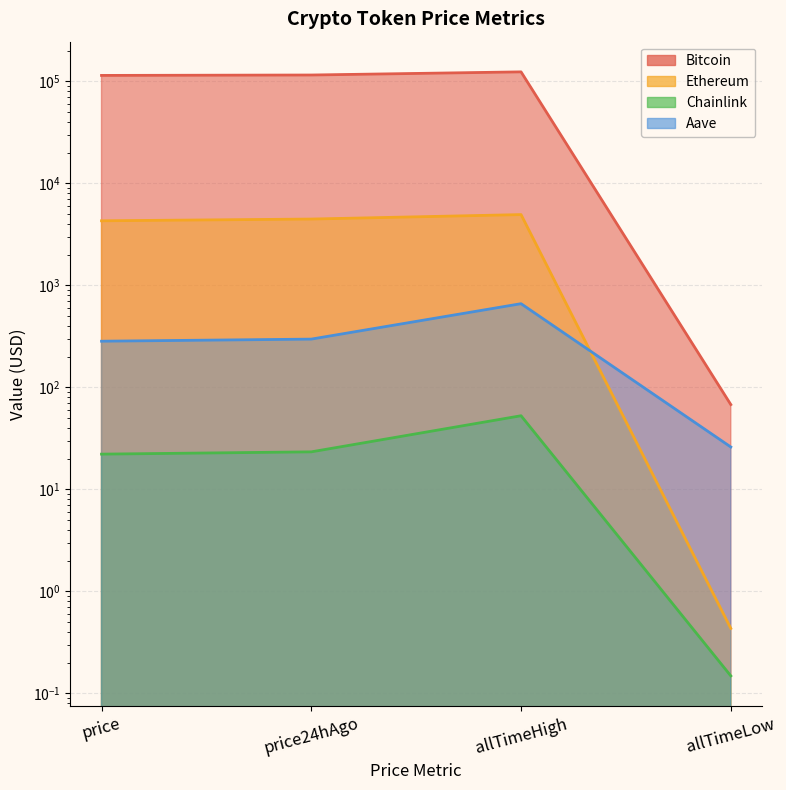

Which series has the largest total across all categories?

Bitcoin